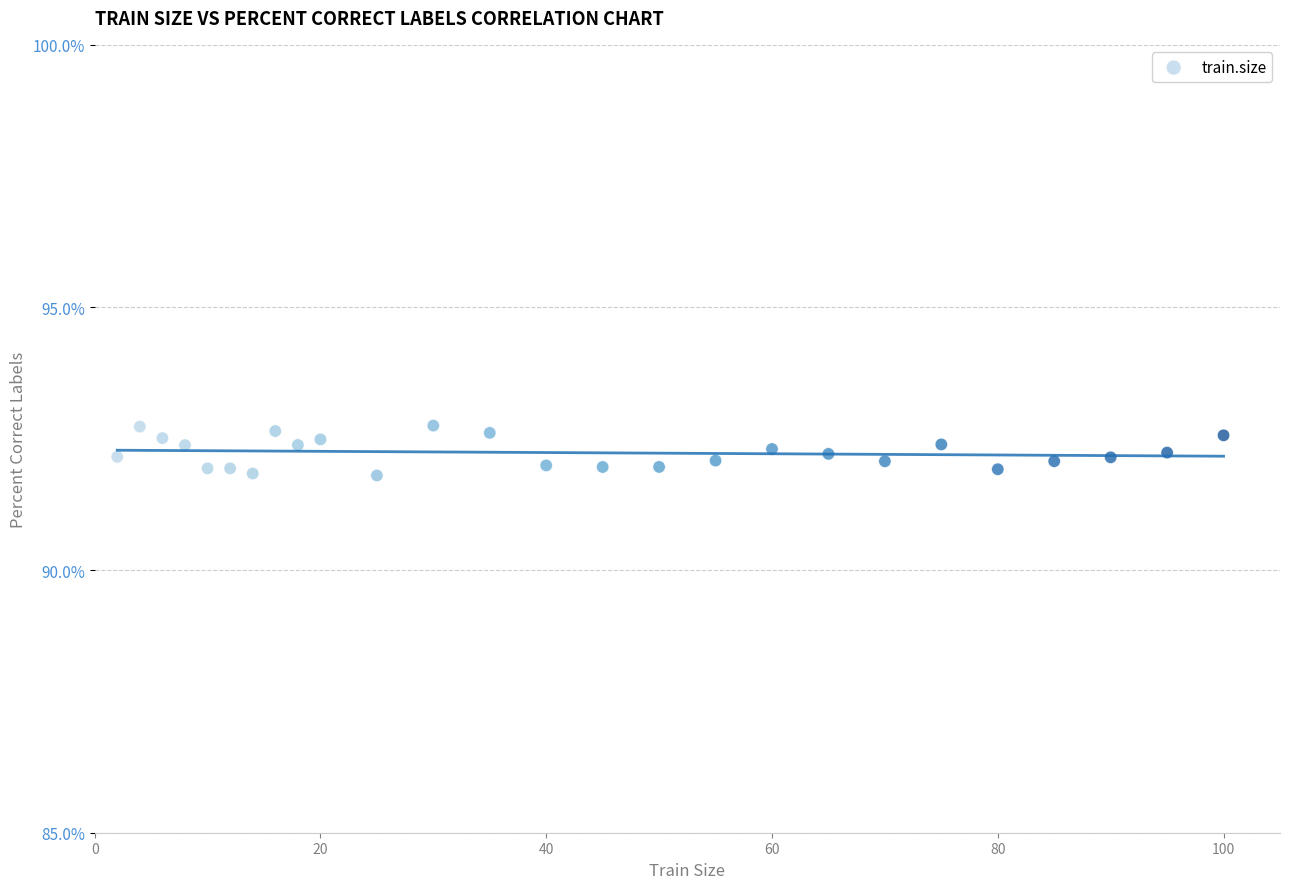

What is the range of X values (max minus min)?

98.0